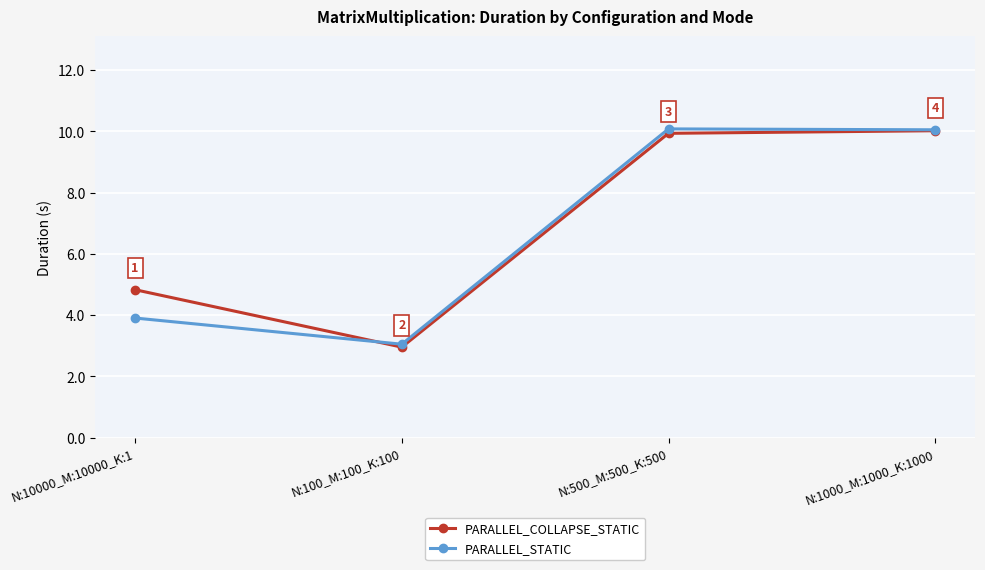

Between which two adjacent categories do PARALLEL_COLLAPSE_STATIC and PARALLEL_STATIC first intersect?

N:10000_M:10000_K:1 and N:100_M:100_K:100